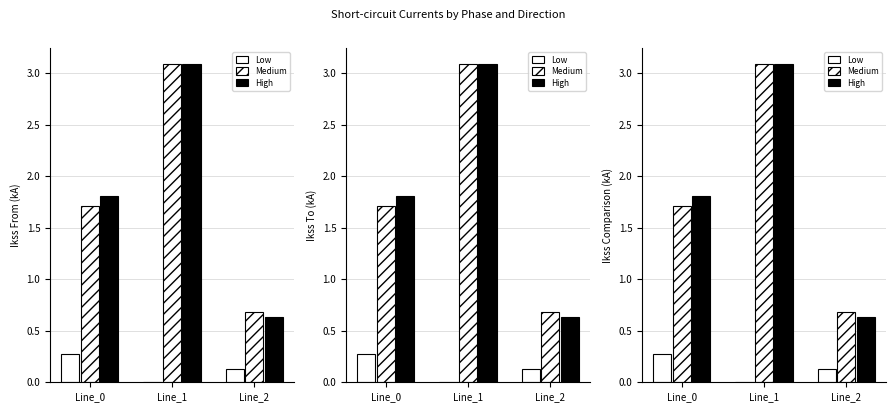

At which label does Medium first exceed 1?

Line_0